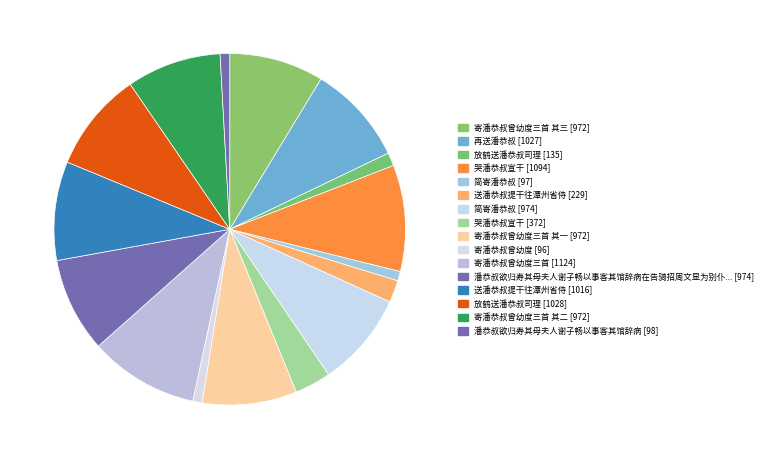

Is there a majority slice in this chart?

No